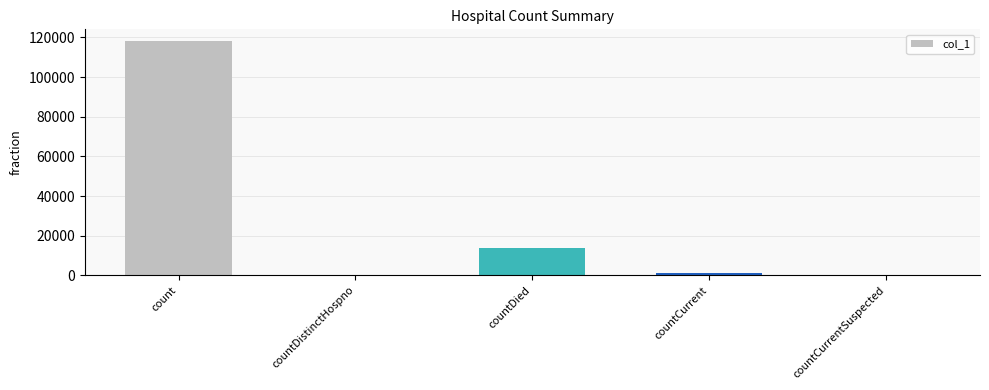

Which has a higher value, countCurrent or count?

count